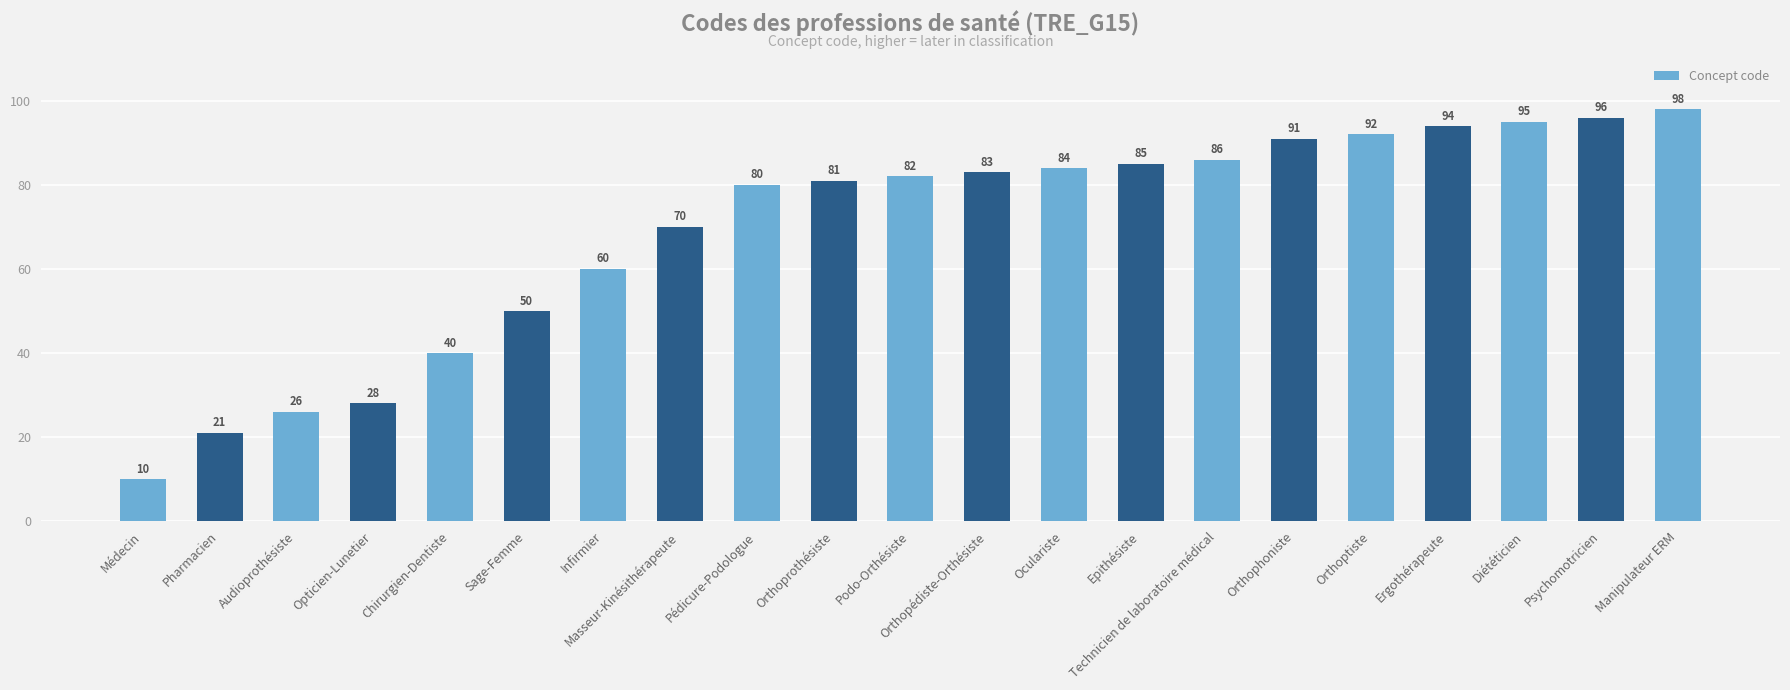

List the labels in order of value, smallest first.

Médecin, Pharmacien, Audioprothésiste, Opticien-Lunetier, Chirurgien-Dentiste, Sage-Femme, Infirmier, Masseur-Kinésithérapeute, Pédicure-Podologue, Orthoprothésiste, Podo-Orthésiste, Orthopédiste-Orthésiste, Oculariste, Epithésiste, Technicien de laboratoire médical, Orthophoniste, Orthoptiste, Ergothérapeute, Diététicien, Psychomotricien, Manipulateur ERM